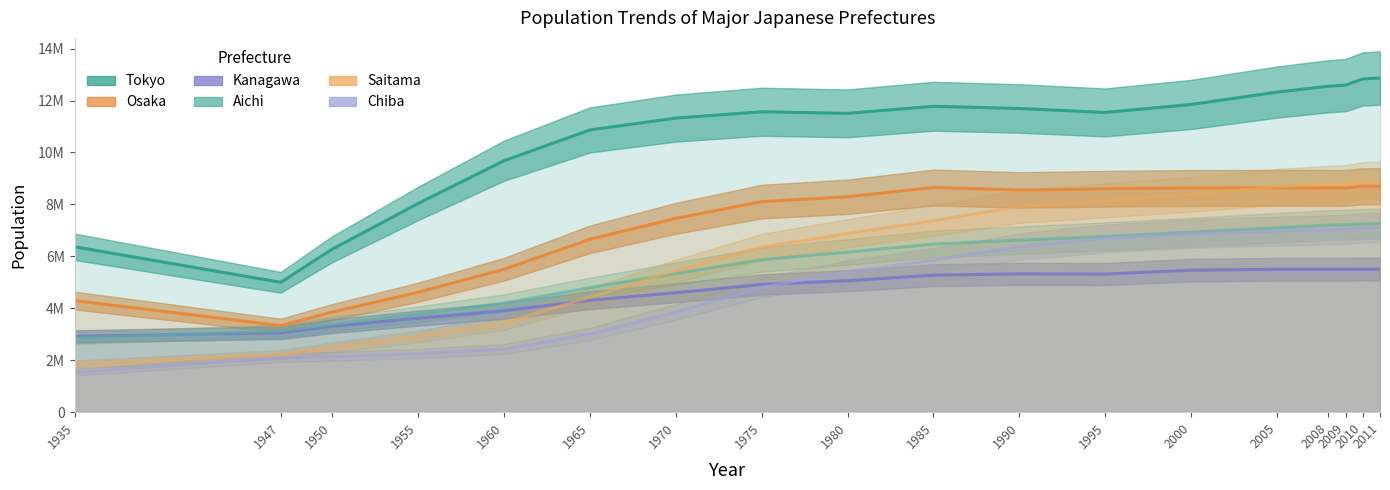

Rank the series at 2000 from highest to lowest value.

Tokyo, Osaka, Saitama, Aichi, Chiba, Kanagawa